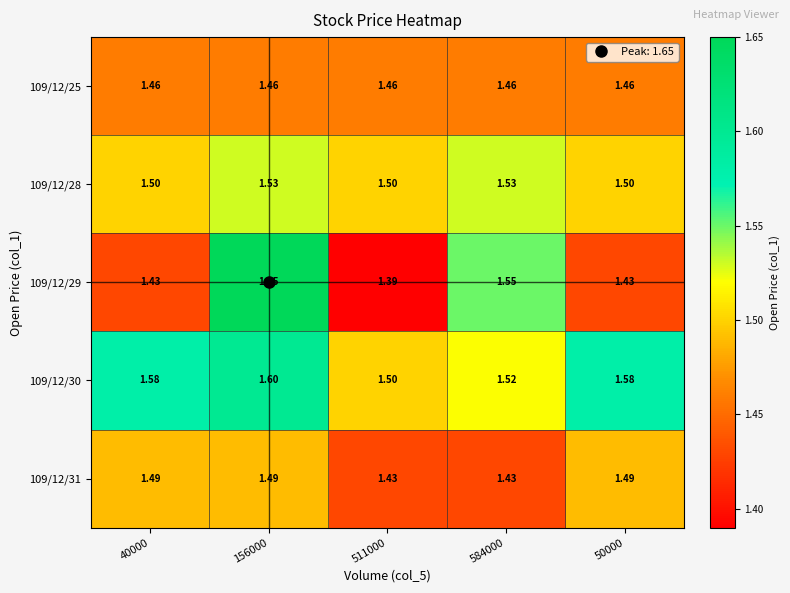

At which category is the sum across all series the highest?

156000